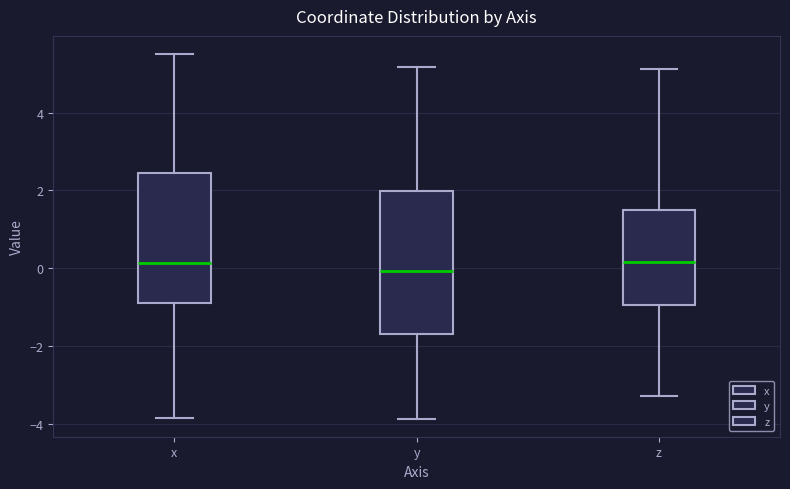

Reading left to right, transcribe this box plot: for each box, give where its median line is, the range the box spans, and where its two whiskers end, as read against the y-axis. The values are not printed on the chart, so give them approximately, as read against the axis.

x: median 0.2, box -0.8 to 2.4, whiskers -3.8 to 5.6
y: median 0.0, box -1.6 to 2.0, whiskers -3.8 to 5.2
z: median 0.2, box -1.0 to 1.4, whiskers -3.2 to 5.2